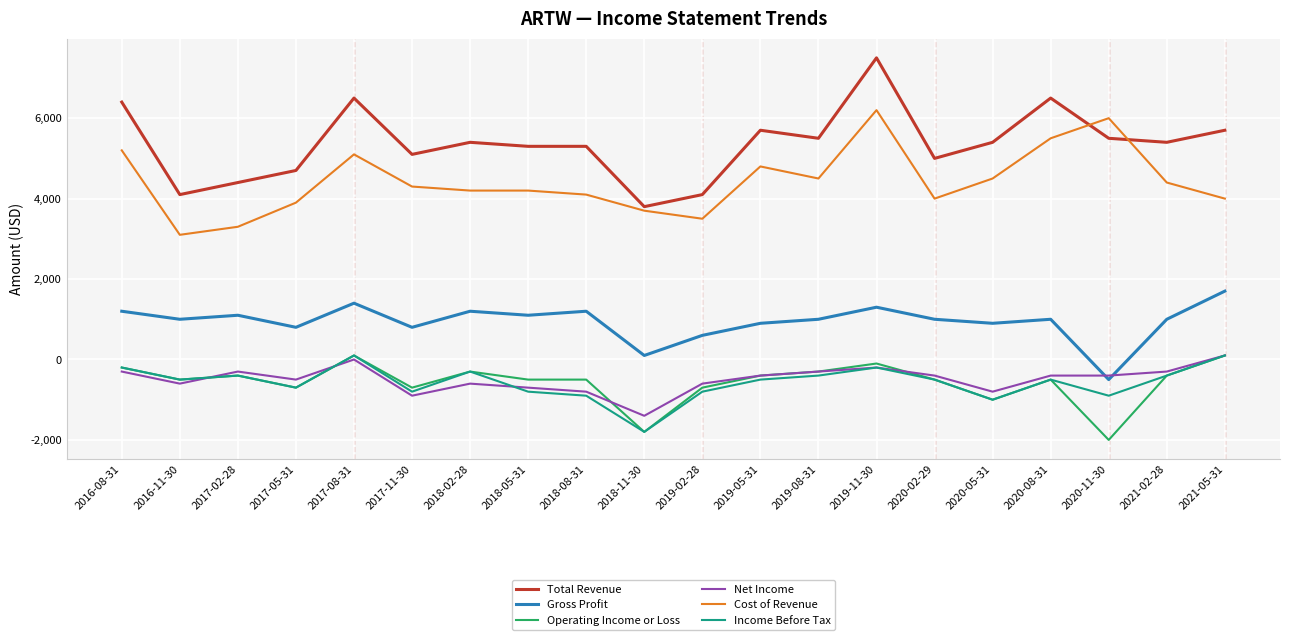

Which series has the largest range (max minus min)?

Total Revenue